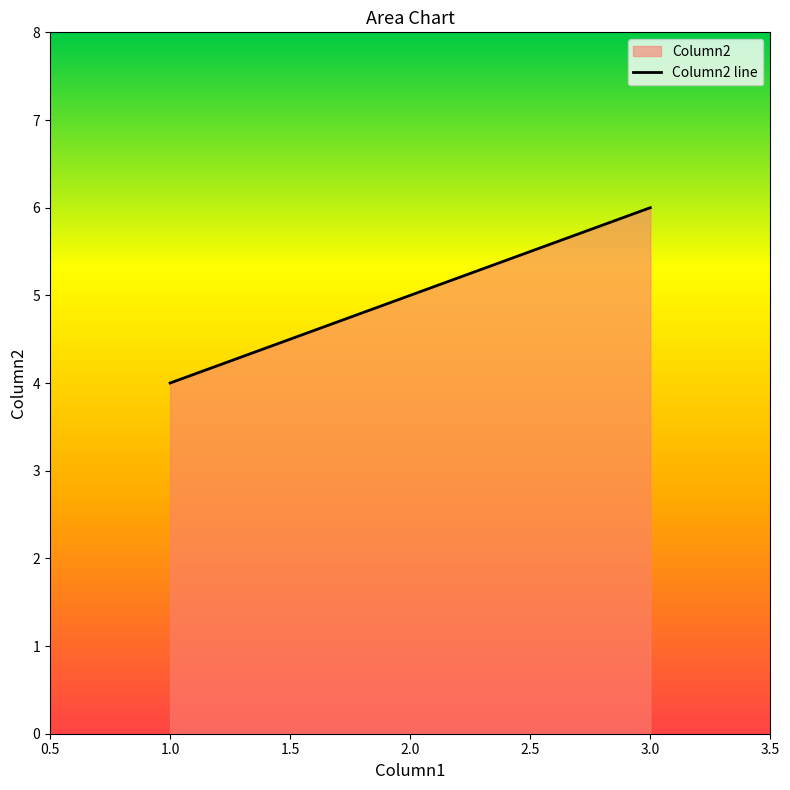

Is it true that the value at 1.0 is 3?

False